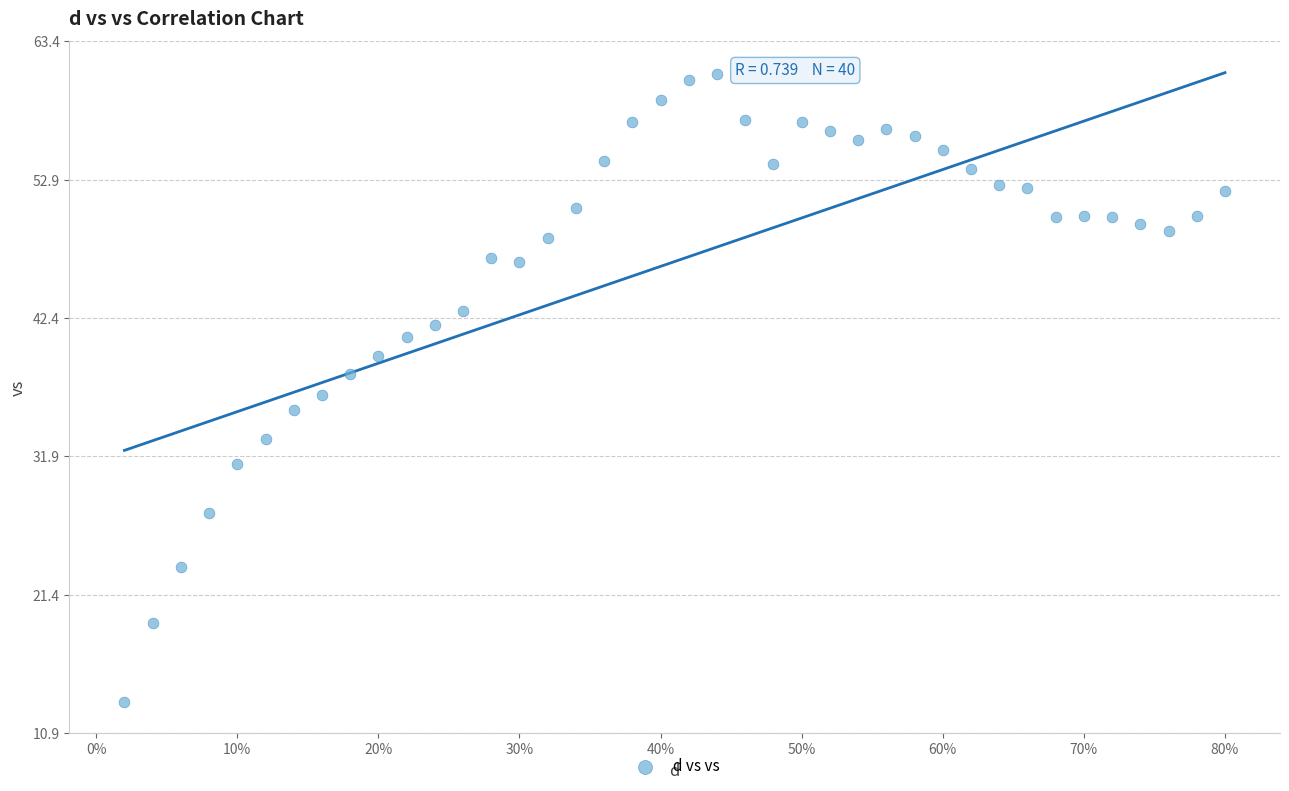

What is the range of X values (max minus min)?

0.8